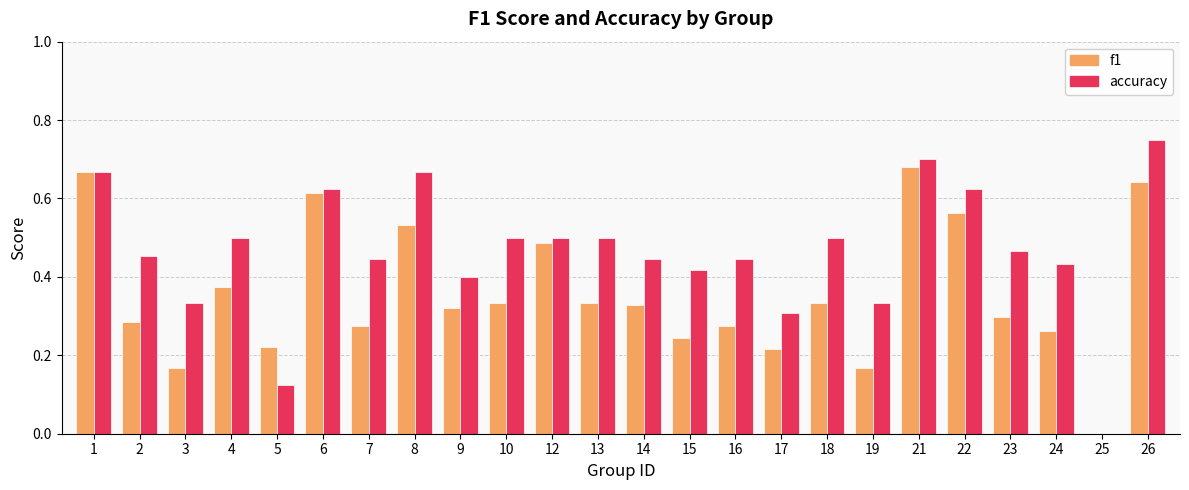

Is the value of f1 at 6 greater than the value of accuracy at 10?

Yes